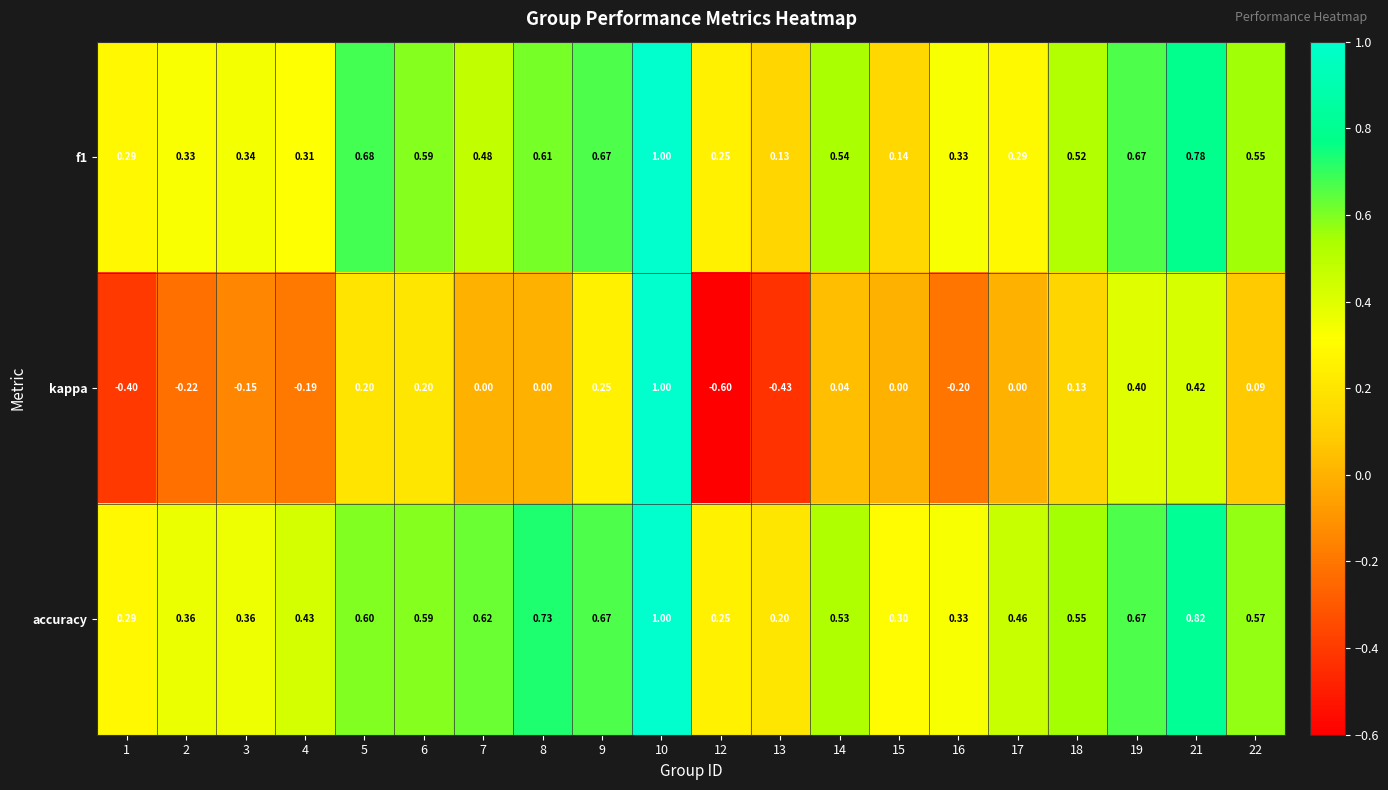

Between 2 and 7, which series saw the biggest shift?

accuracy